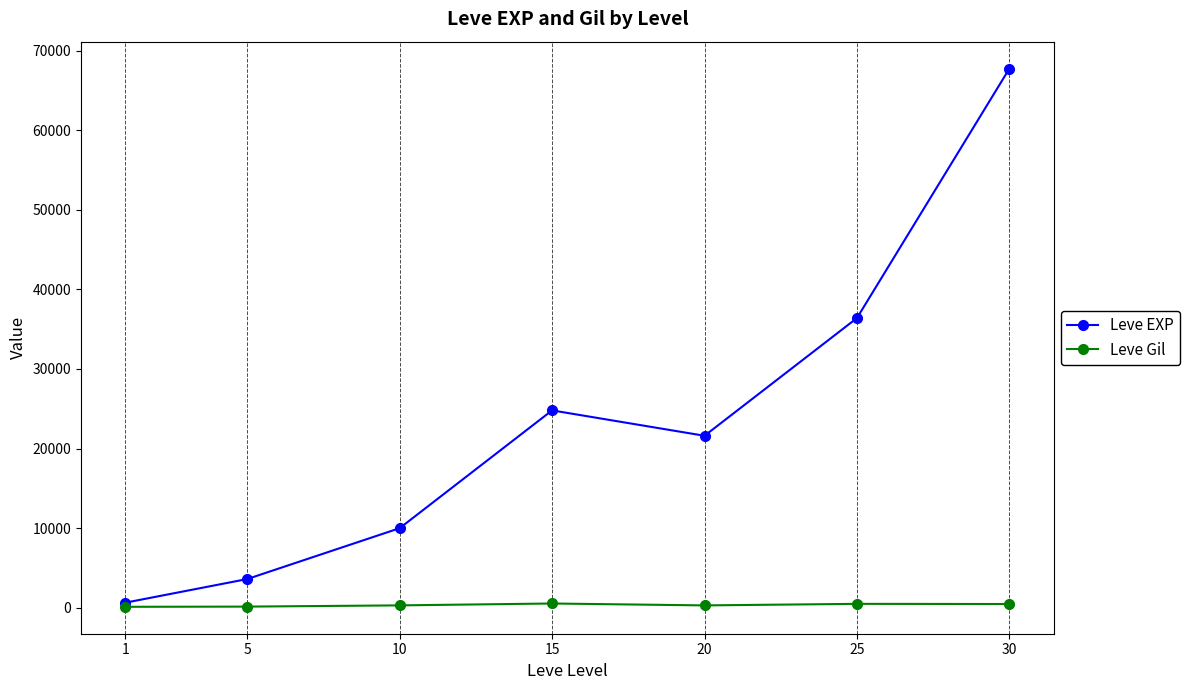

True or false: Leve Gil has more than 0 interior local peaks.

True